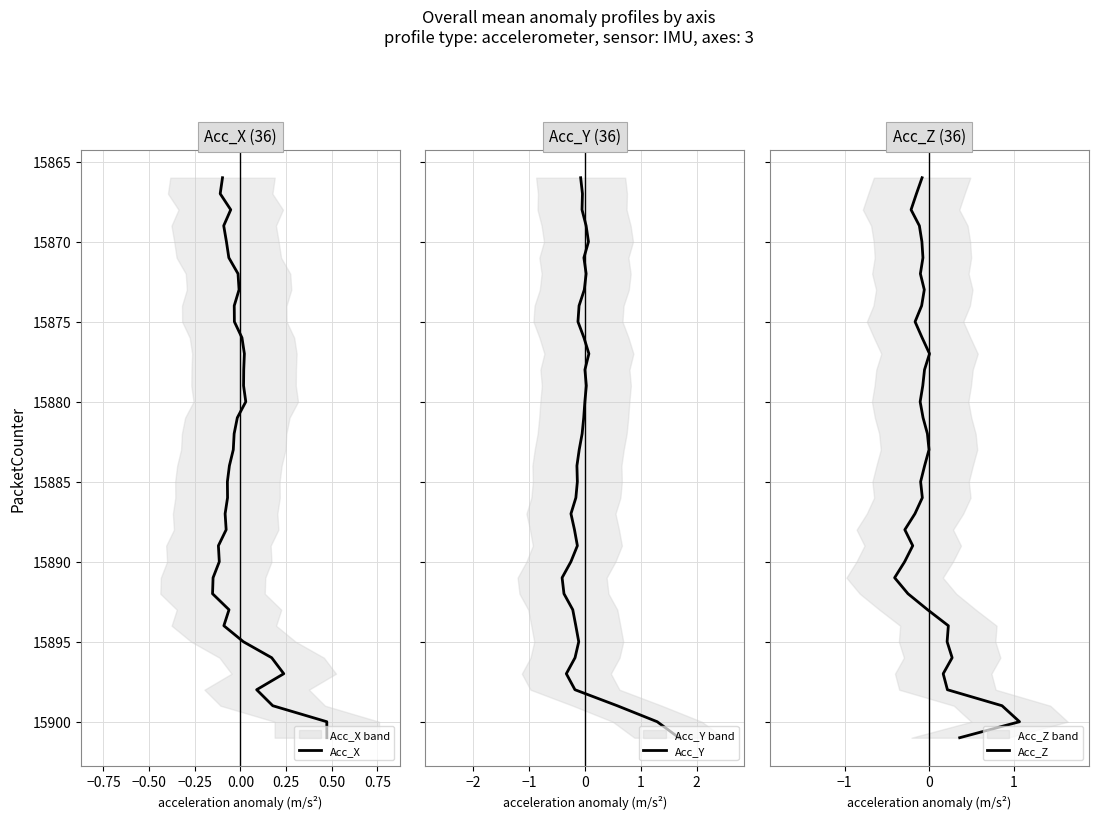

What is the smallest value displayed?

15866